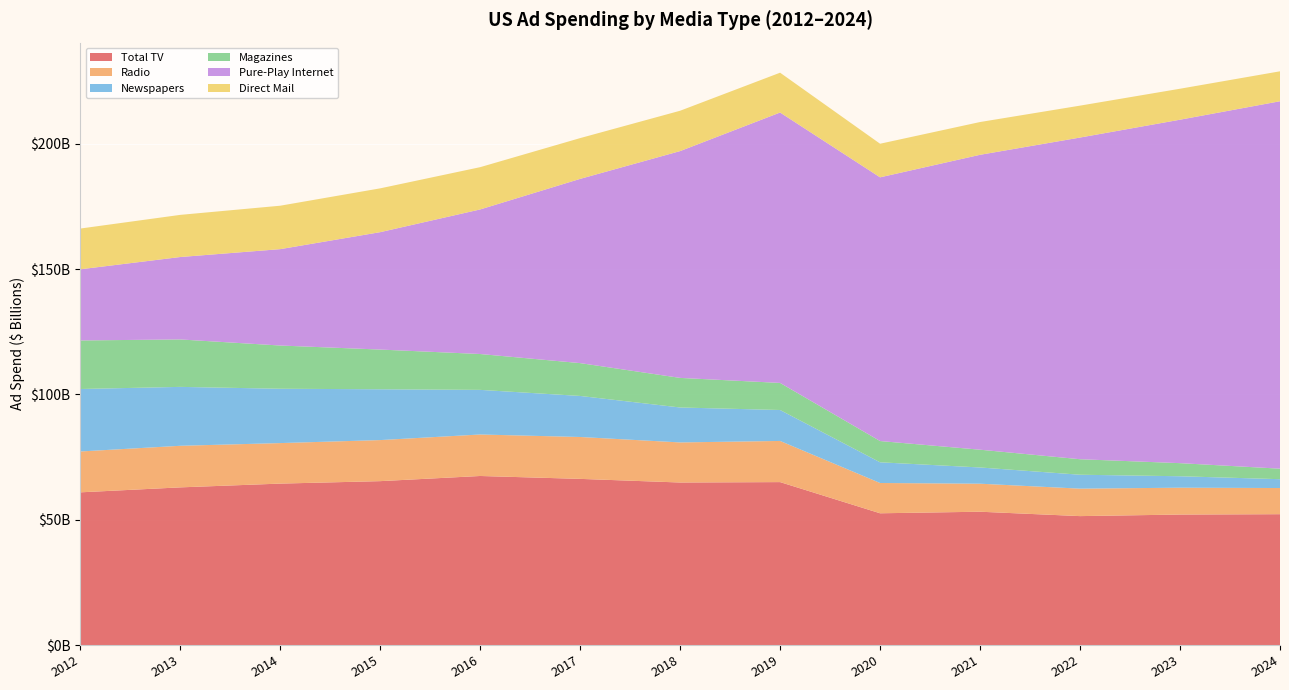

Reading left to right, what are all the values shown in this chart?

Total TV: 60914800000	62895700000	64401700000	65382100000	67440100000	66286100000	64837900000	64998900000	52560300000	53182800000	51431600000	52055300000	52196700000
Radio: 16303500000	16591300000	16165600000	16385700000	16554800000	16712099999	15990700000	16420500000	12085400000	11179500000	10957000000	10711200000	10440800000
Newspapers: 24926500000	23503000000	21677800000	20269200000	17802400000	16374600000	13939500000	12346600000	8257200000	6473200000	5551800000	4569300000	3522900000
Magazines: 19370500000	18927500000	17247000000	15841800000	14306900000	13101300000	11805400000	10798200000	8480000000	7089400000	6186500000	5223000000	4196200000
Pure-Play Internet: 28385000000	32883500000	38450000000	46840200000	57679700000	73504300000	90492100000	107888900000	105213900000	117660400000	128341100000	137028800000	146595700000
Direct Mail: 16257400000	16814000000	17327400000	17479000000	16864500000	16266000000	16097000000	15887600000	13401000000	13074200000	12730200000	12353700000	11943200000